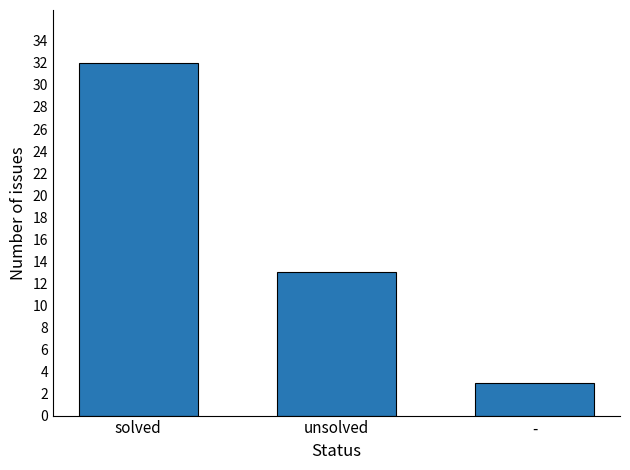

Where does the data first go above 13?

solved